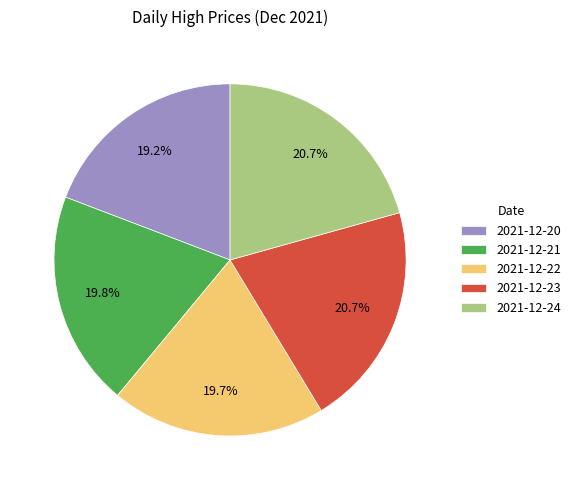

What portion of the pie excludes 2021-12-23?

79.3%